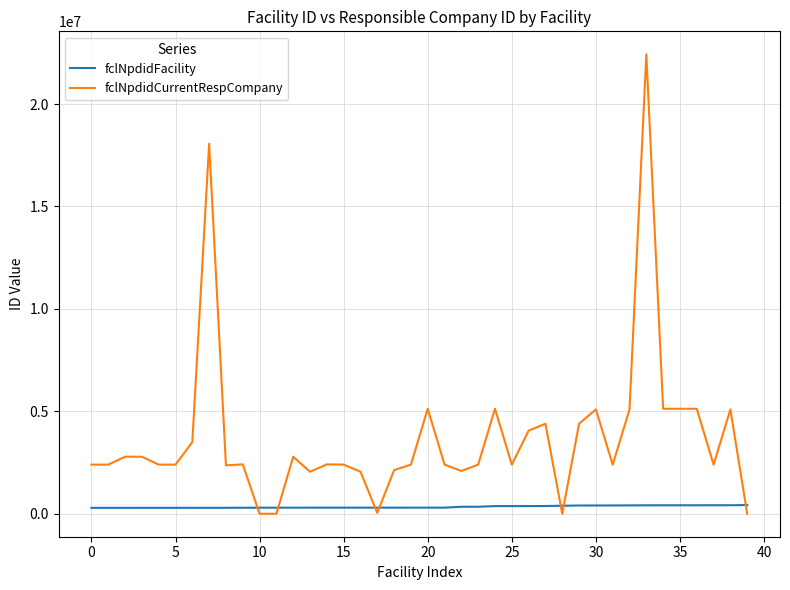

After their last crossing, which series has the higher values: fclNpdidCurrentRespCompany or fclNpdidFacility?

fclNpdidFacility